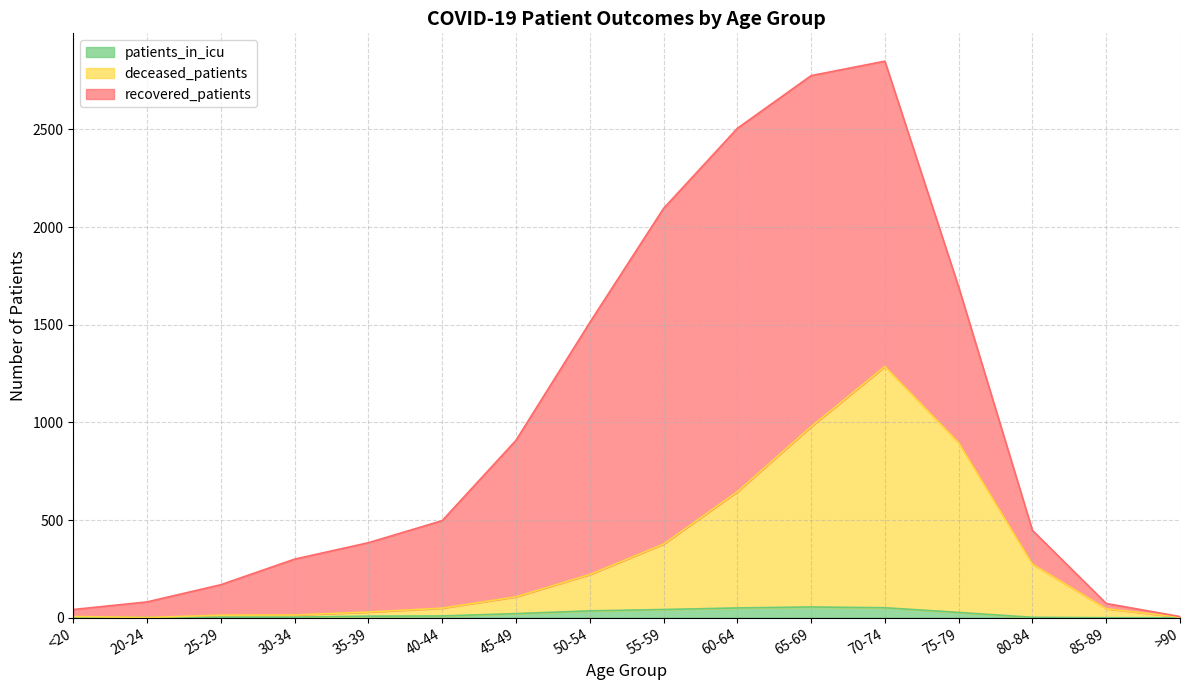

Is it true that recovered_patients equals 15 at 40-44?

False